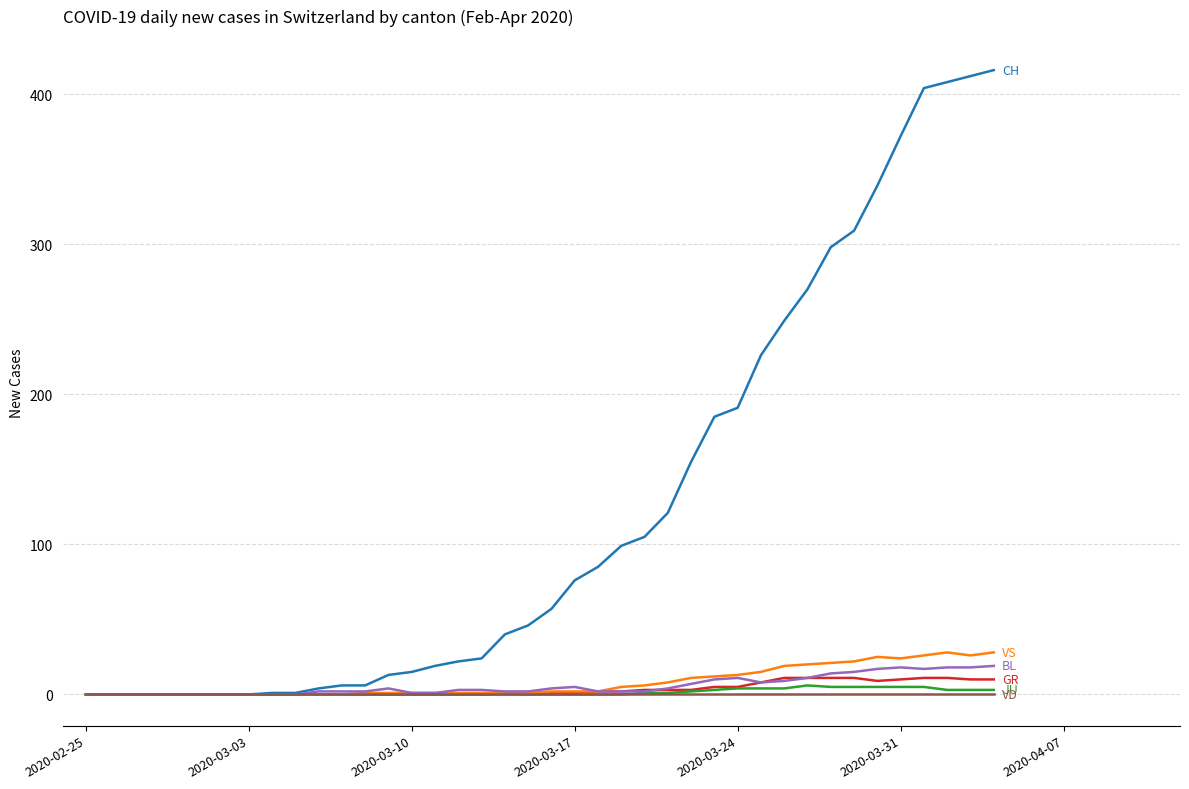

What is the maximum value shown in the chart?

416